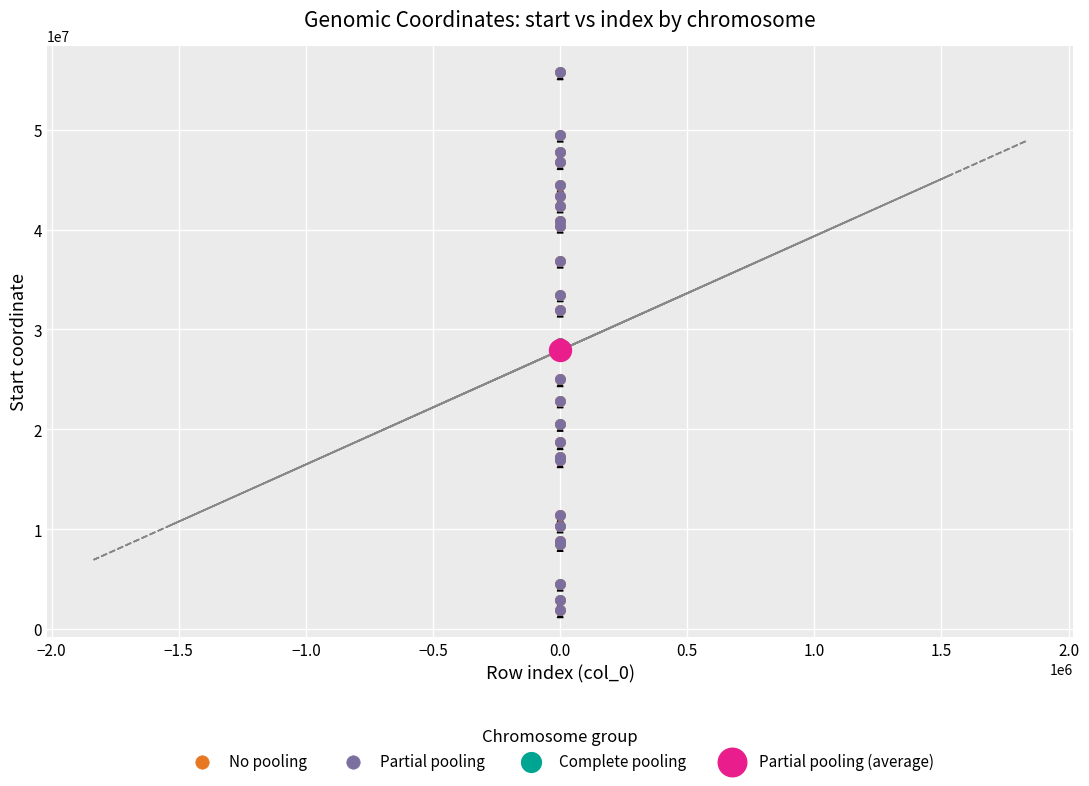

What are all the series names shown in the legend?

No pooling, Partial pooling, Complete pooling, Partial pooling (average)